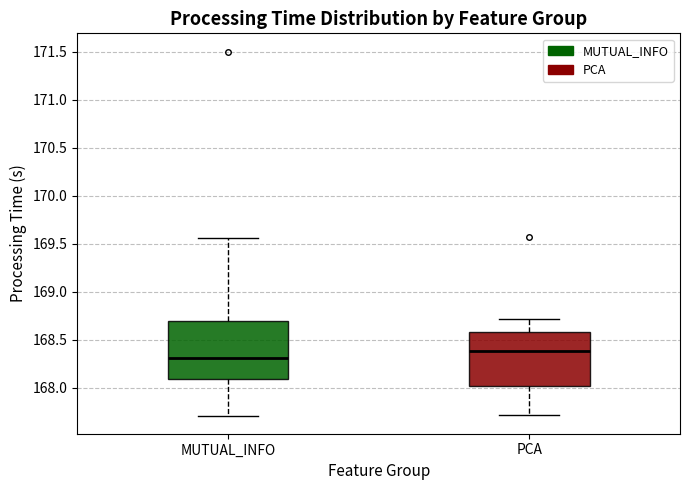

Which box's median line is the lowest?

MUTUAL_INFO